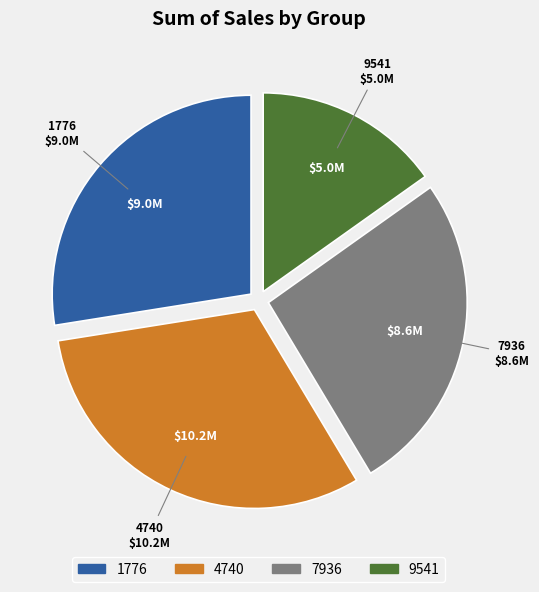

Rank the categories by value from lowest to highest.

9541, 7936, 1776, 4740